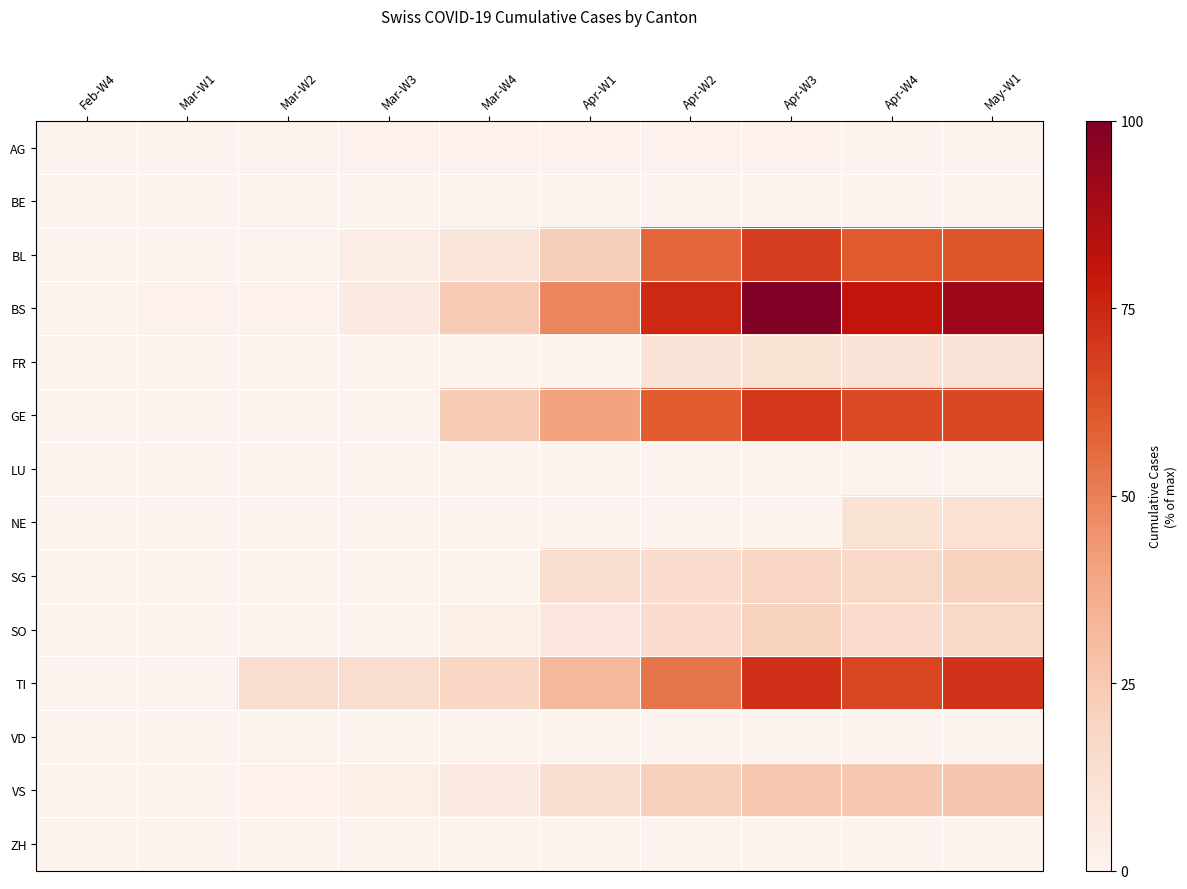

Which has a higher value, Apr-W1 or Apr-W2?

Apr-W1